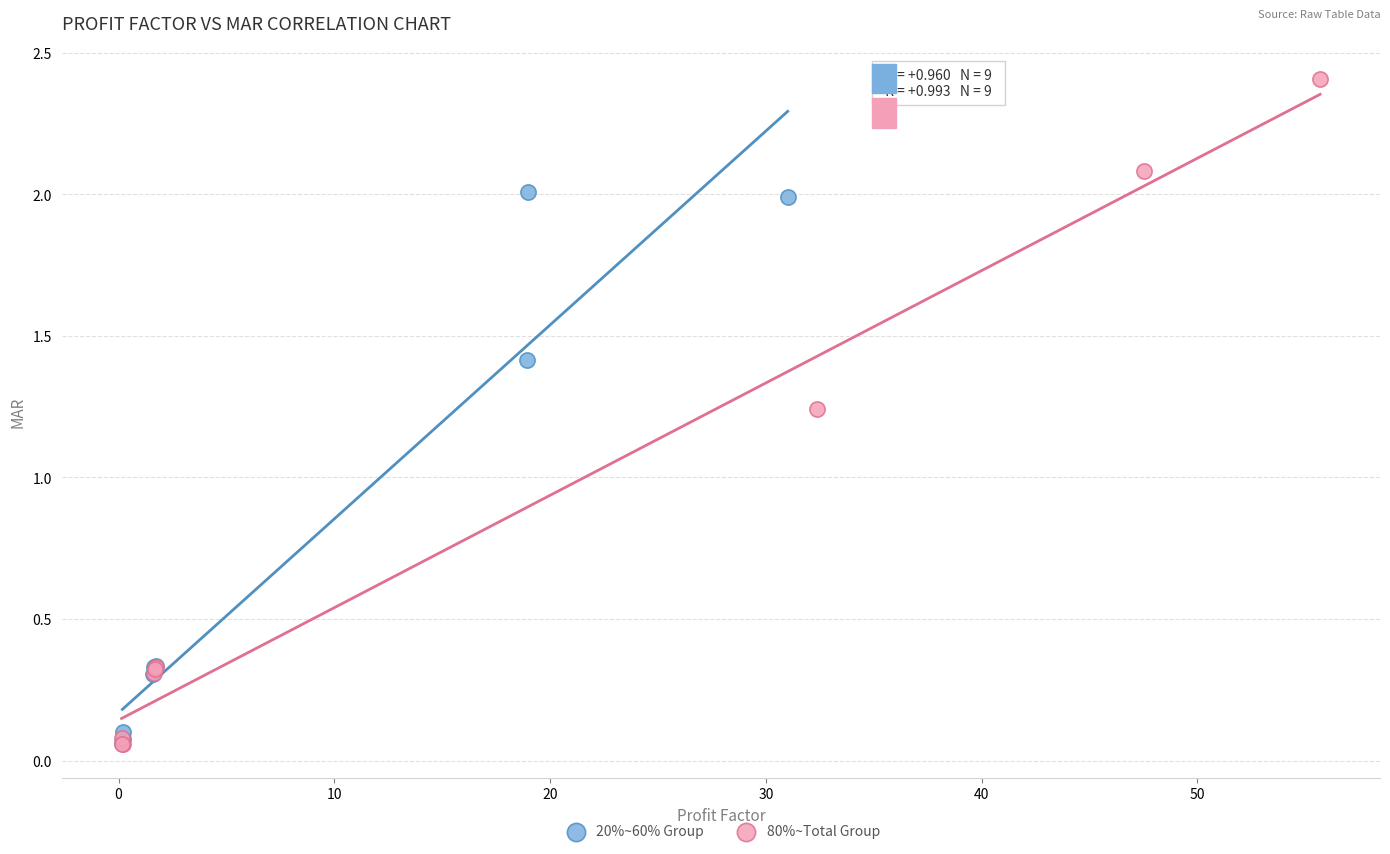

Which series contains the highest Y value?

80%~Total Group